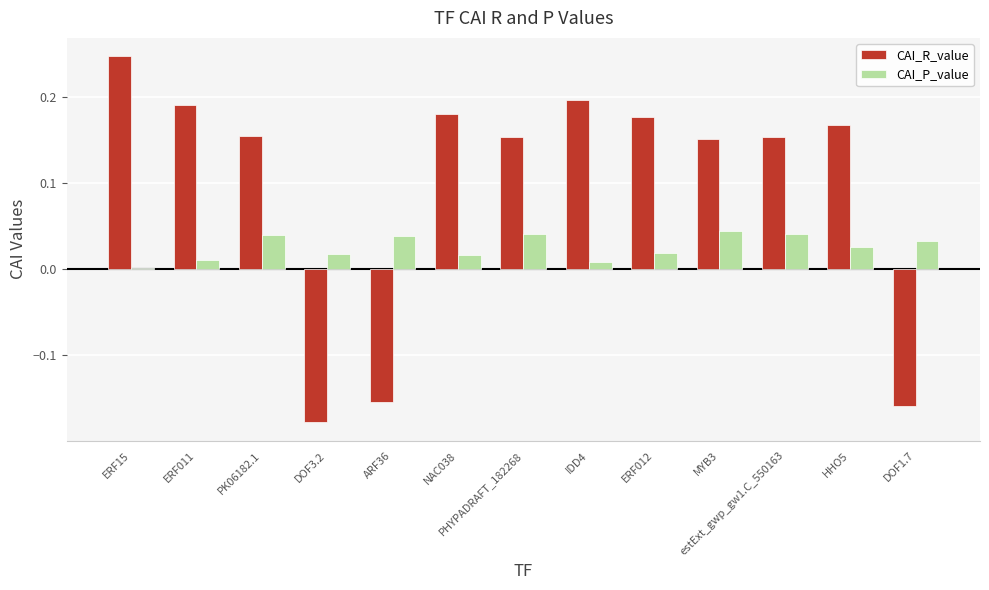

What is the sum of all CAI_P_value values?

0.3